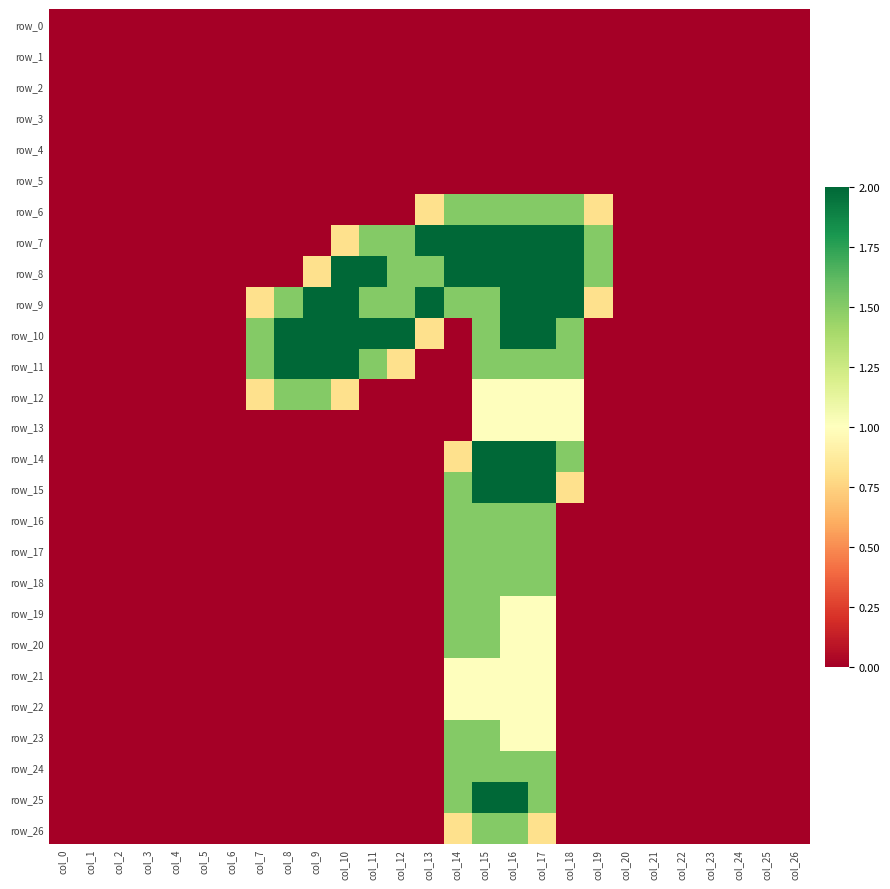

What is the sum of the row_16 values at col_25 and col_14?

1.5